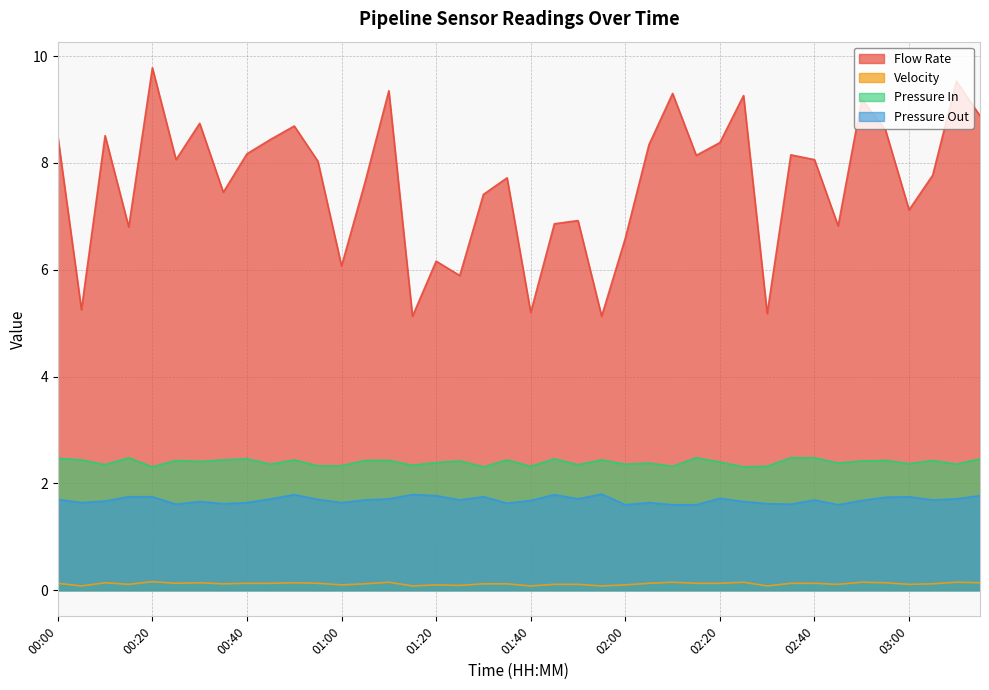

Between 02:40 and 03:15, which is larger?

03:15